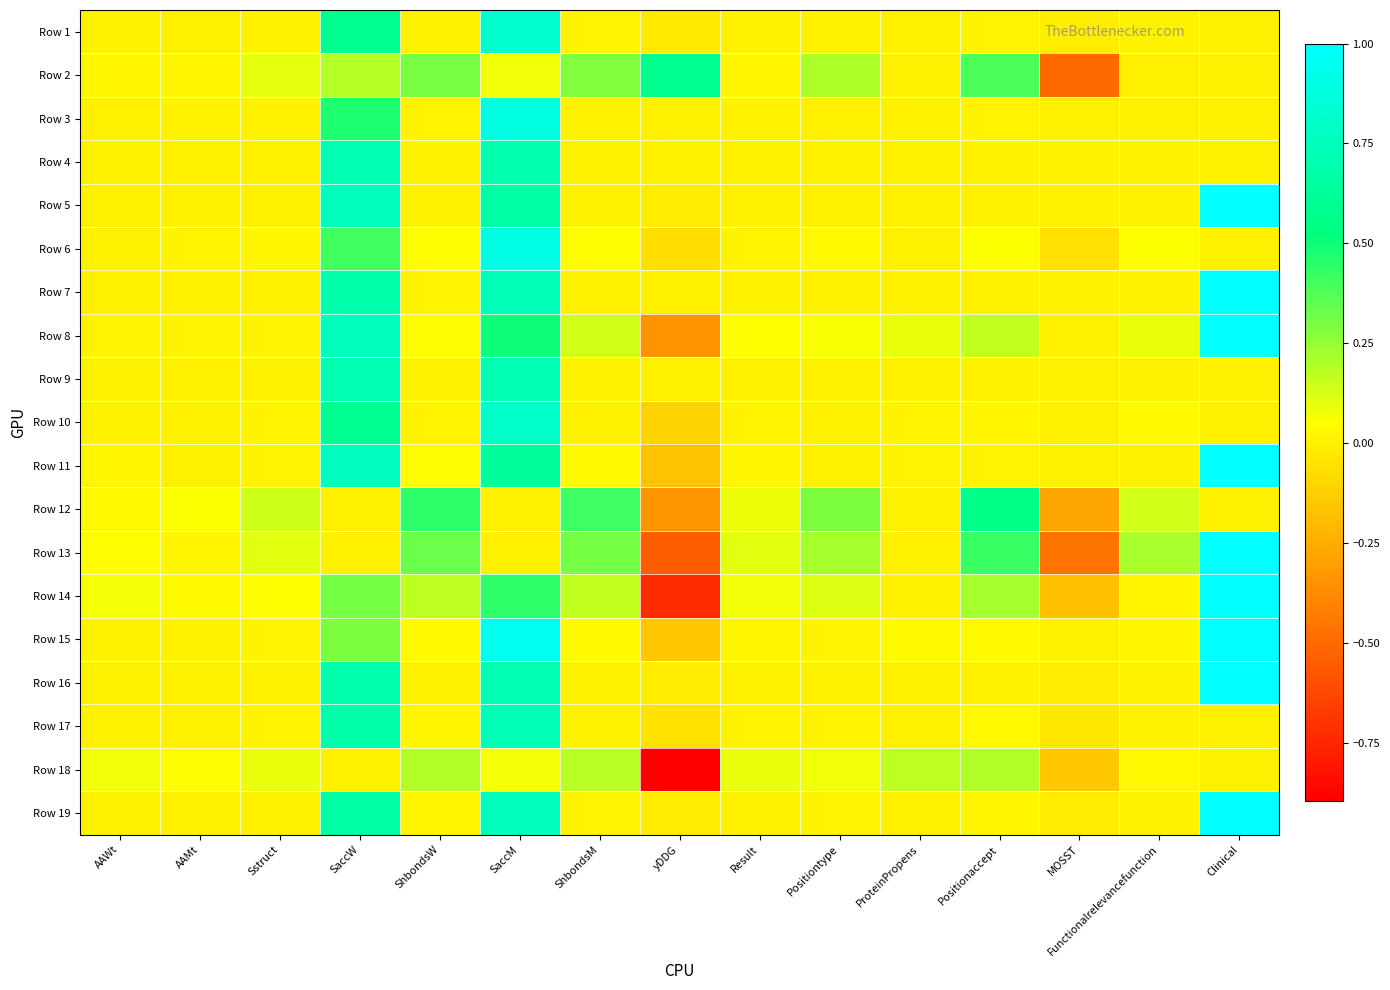

What is the total value across all series at Clinical?

9.0